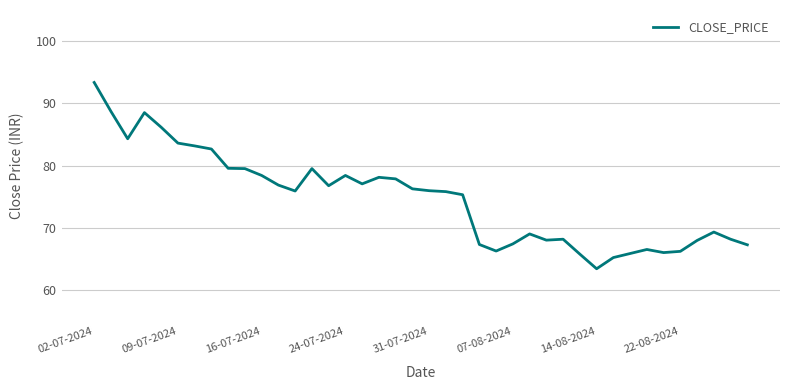

What is the minimum value shown in the chart?

63.4